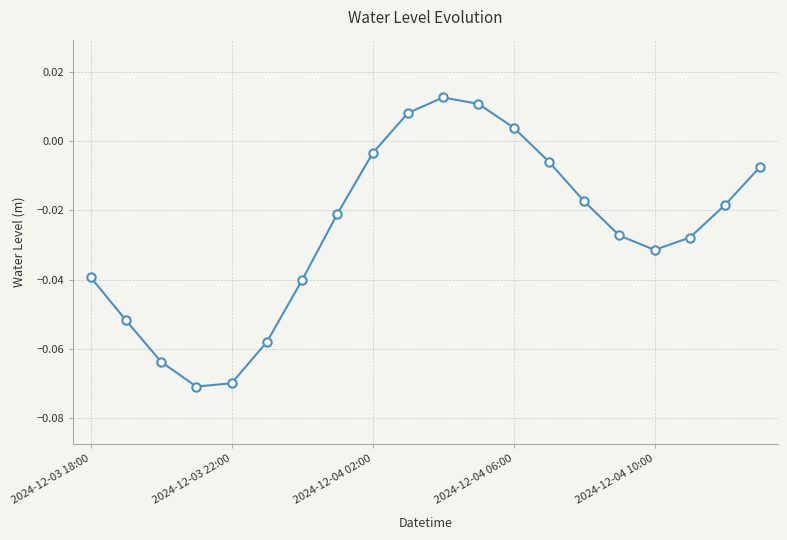

What is the sum of all values?

-0.5